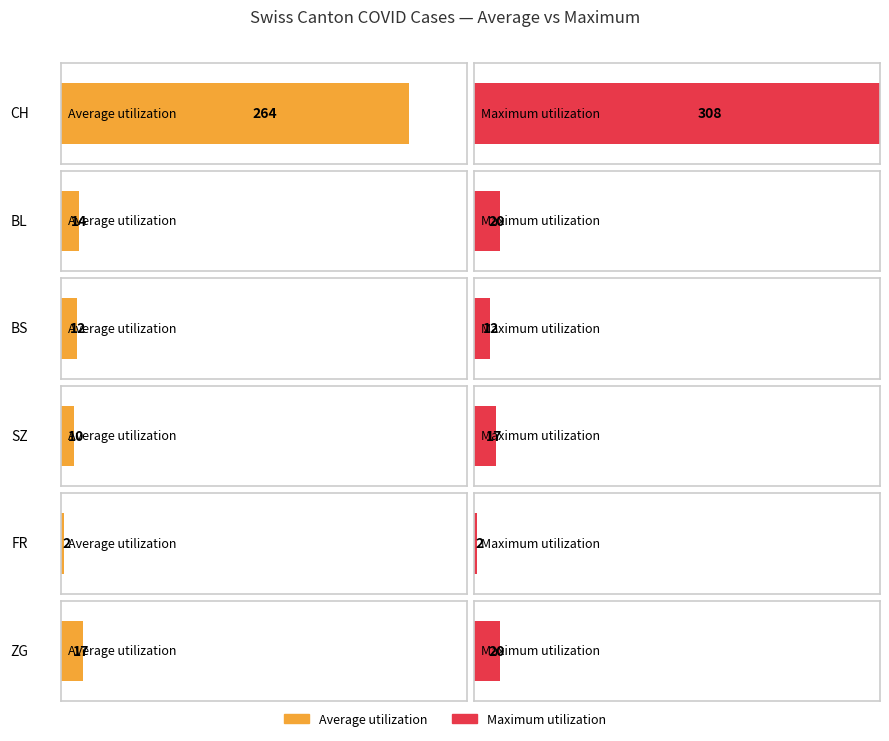

What is the value of the SZ bar at the 5th from the left?

9